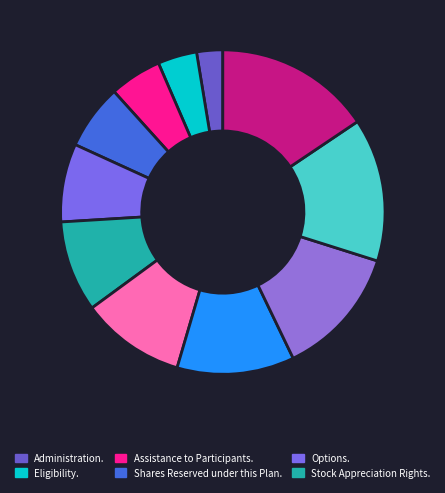

Count the number of slices in the pie.

11